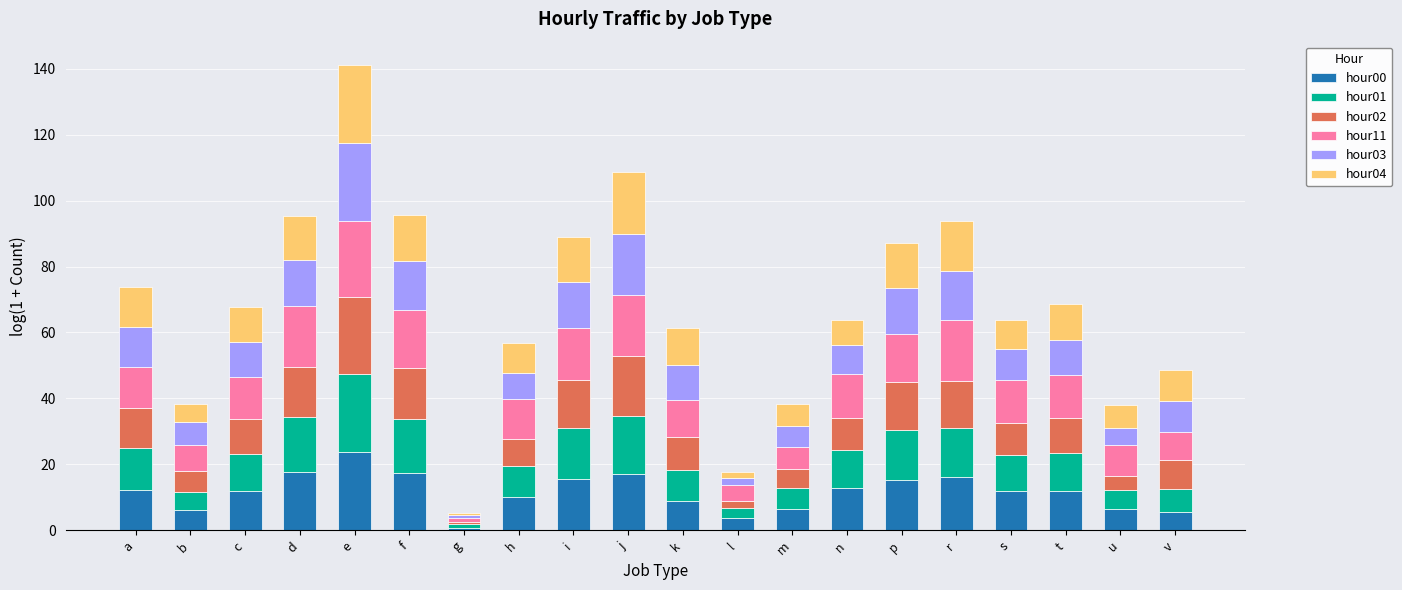

Which category has the lowest value in the hour00 series?

g